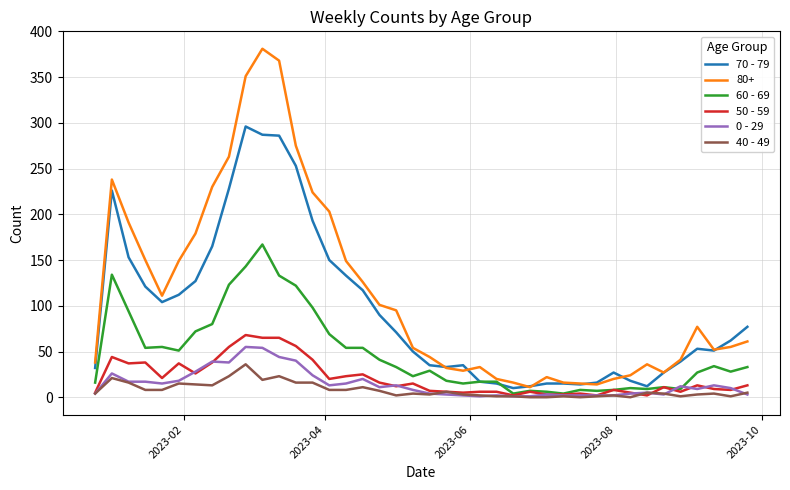

What is the greatest value displayed?

381